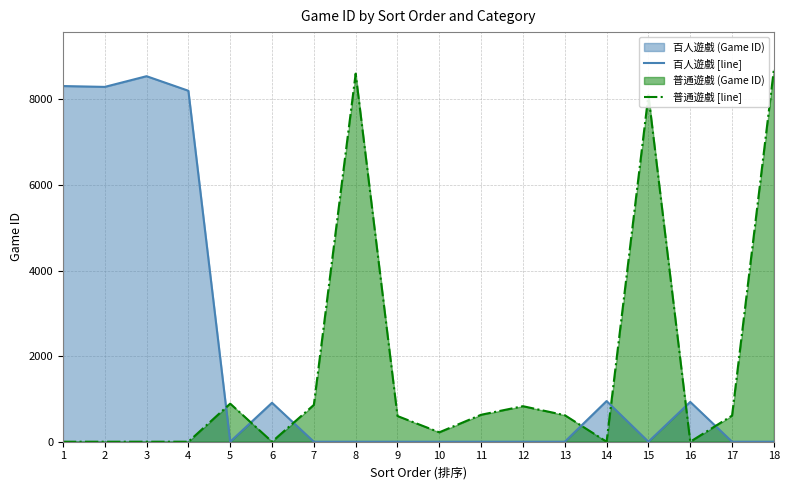

The 百人遊戲 [line] series shows 4846 at 17. True or false?

False